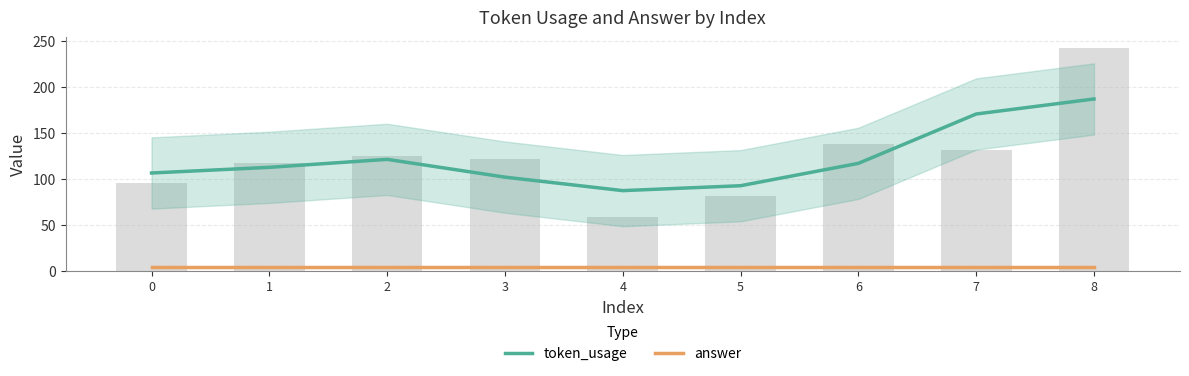

What is the minimum value shown in the chart?

4.0